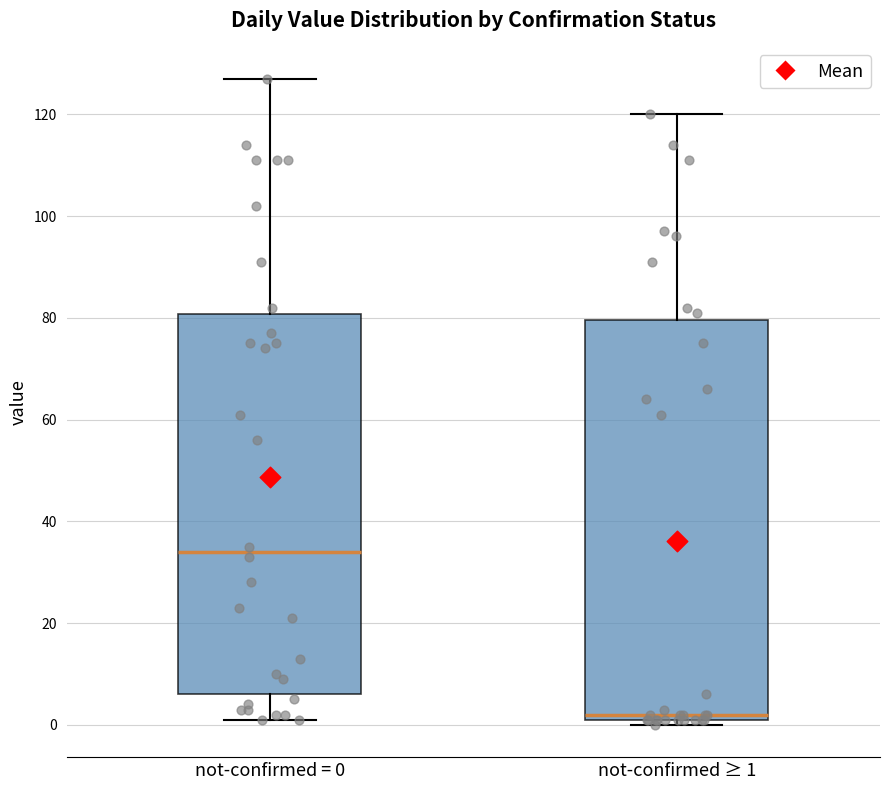

Which box has the highest median line?

not-confirmed = 0